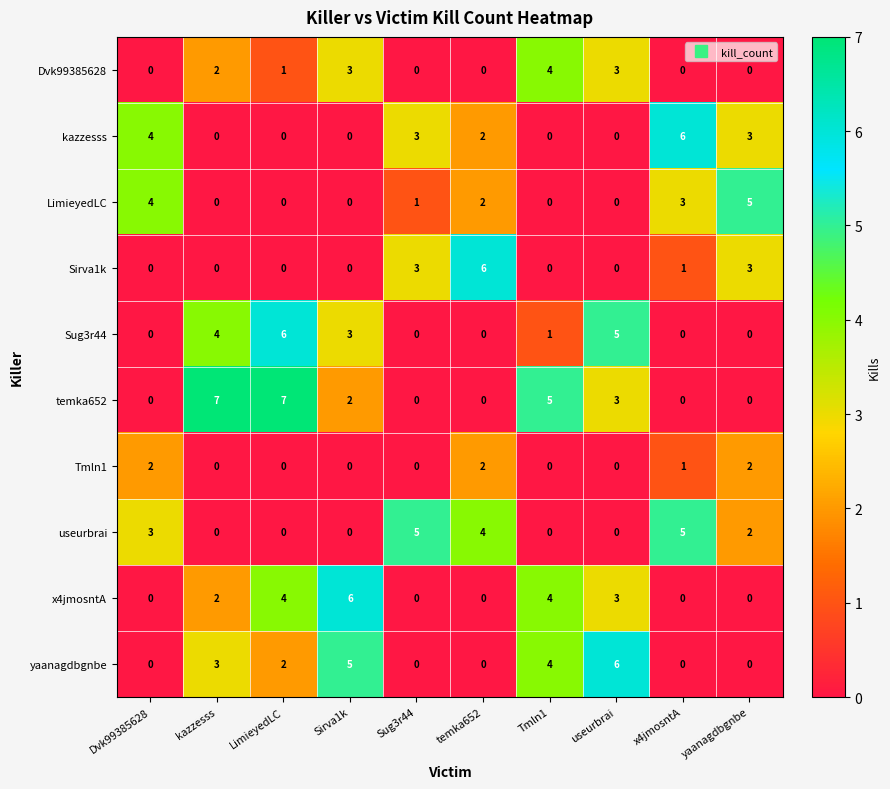

How many values in Sirva1k are above zero?

4